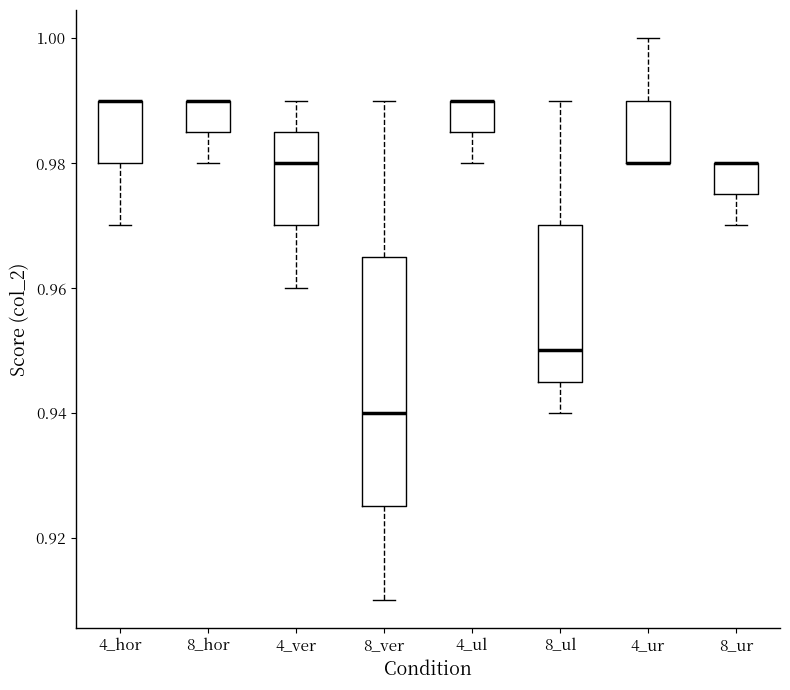

Where is the lower edge of the box for 4_hor on the y-axis? The values are not printed on the chart, so give them approximately, as read against the axis.

0.980